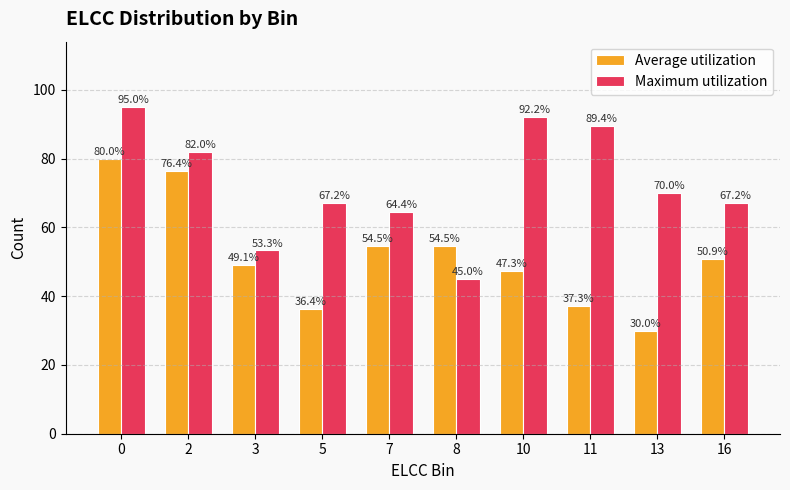

What is the maximum value shown in the chart?

95.0